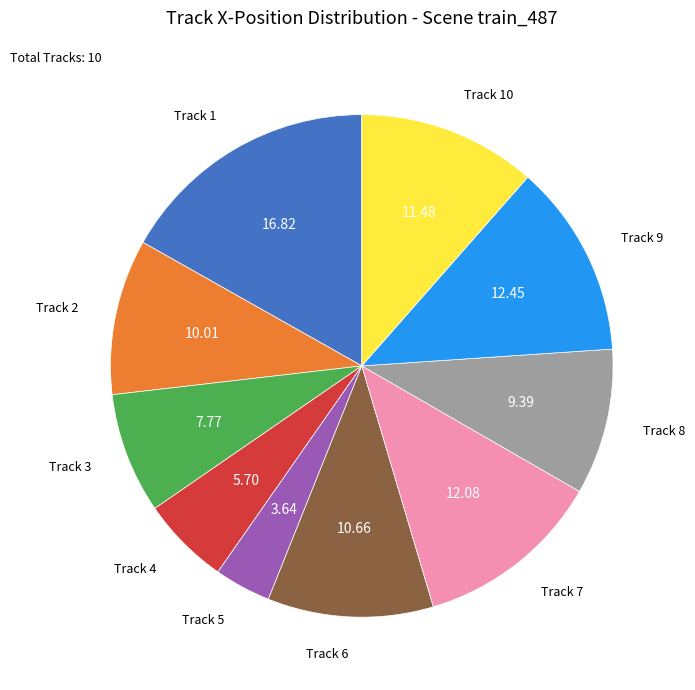

How many slices are in this pie chart?

10